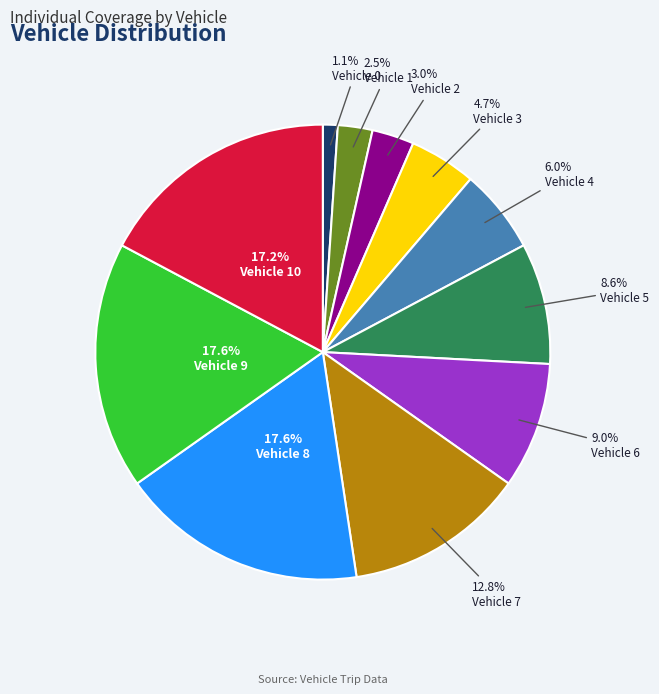

Count the number of slices in the pie.

11